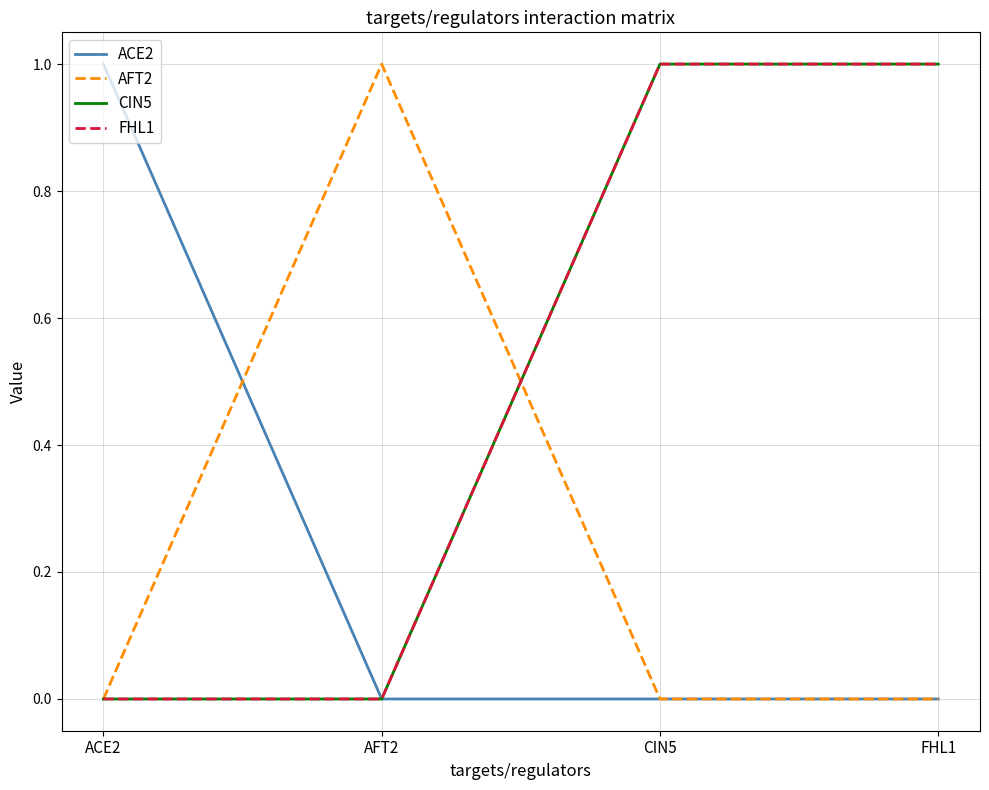

Does the chart have visible grid lines?

Yes